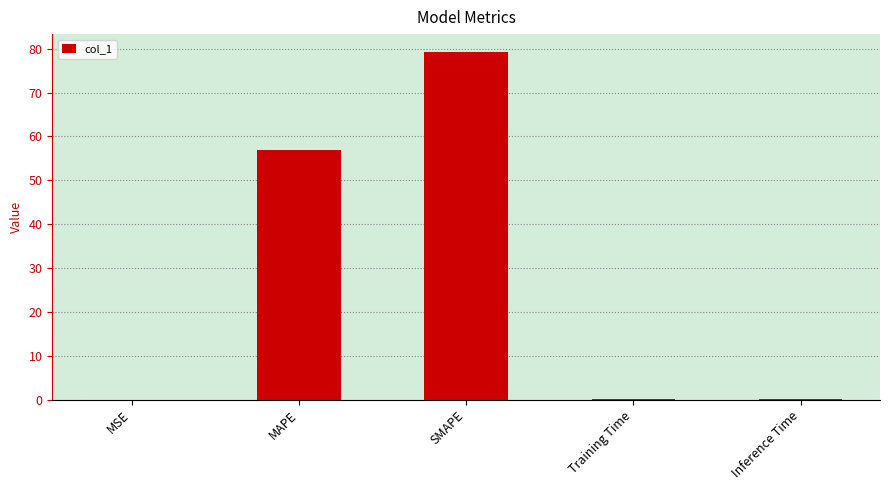

Is it true that the value at Inference Time is 0.2?

True